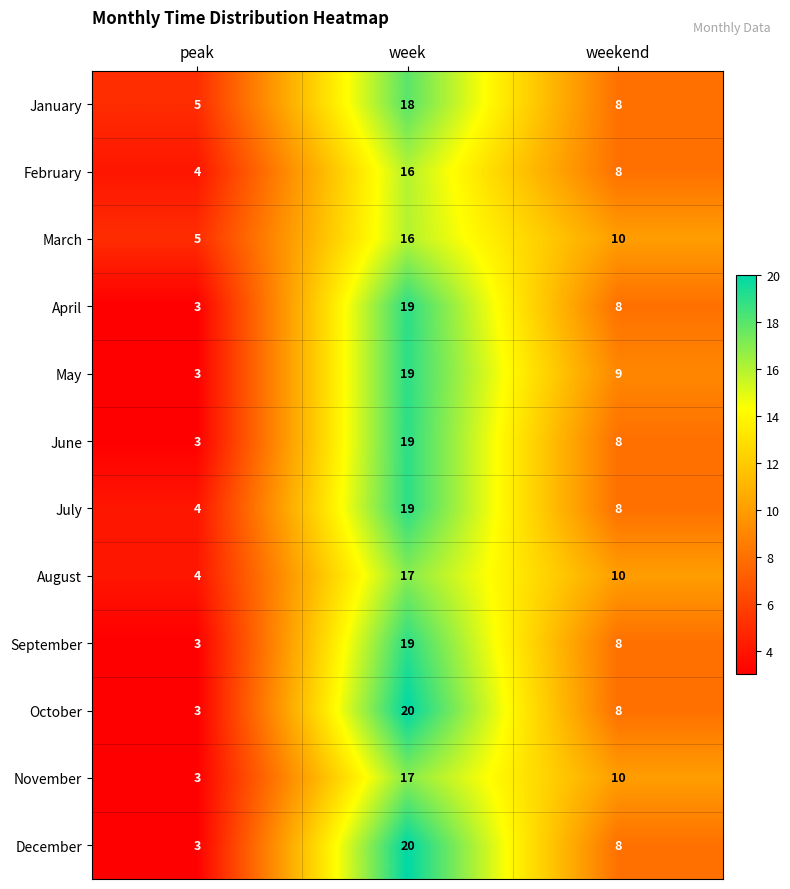

At how many categories does at least one series exceed 13?

1